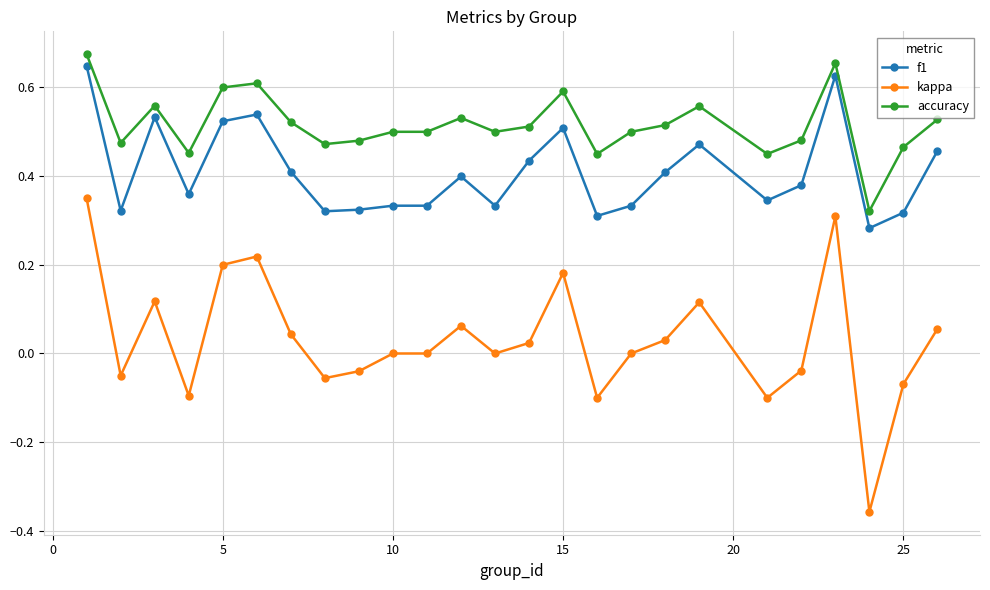

Which series has the largest range (max minus min)?

kappa